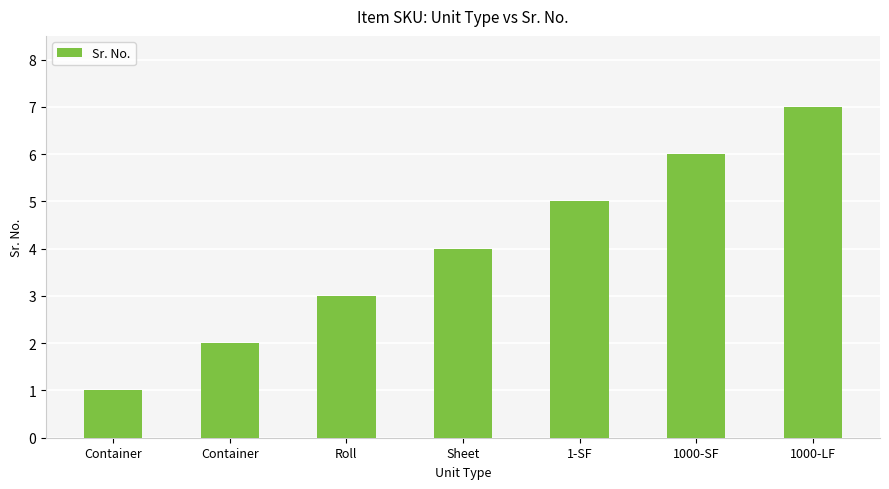

What is the ratio of the value at Sheet to the value at Container?

4.0